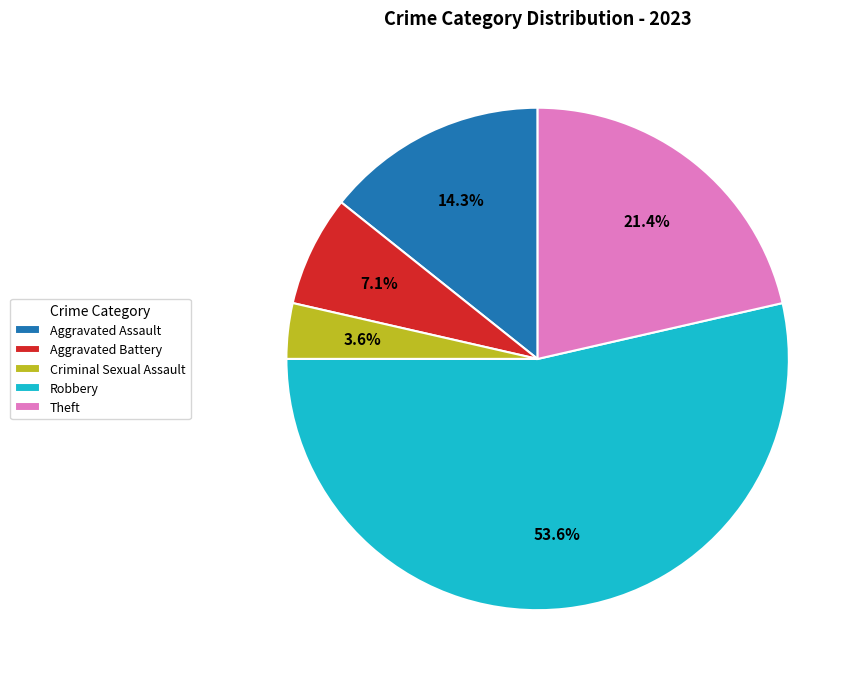

Does Aggravated Assault represent more than half of the total?

No